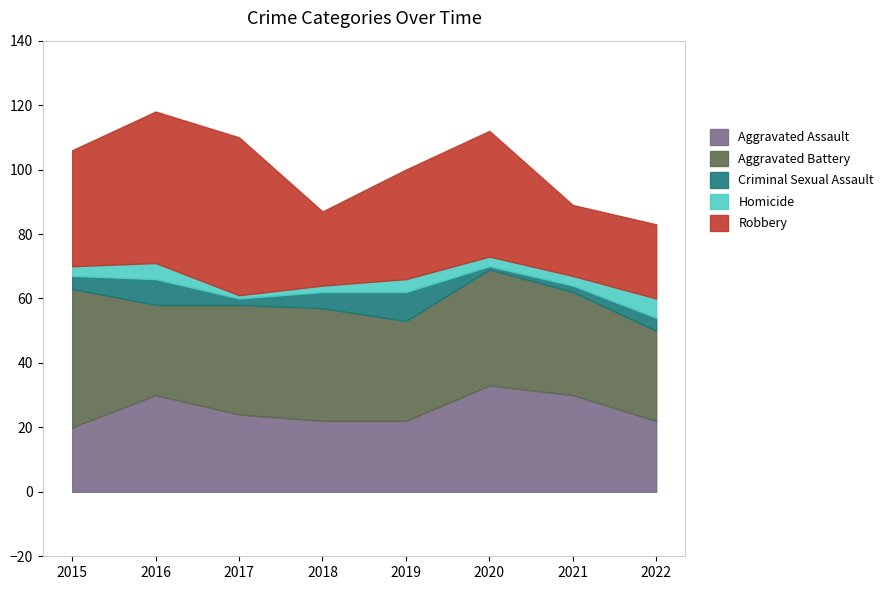

Which series has the largest range (max minus min)?

Robbery